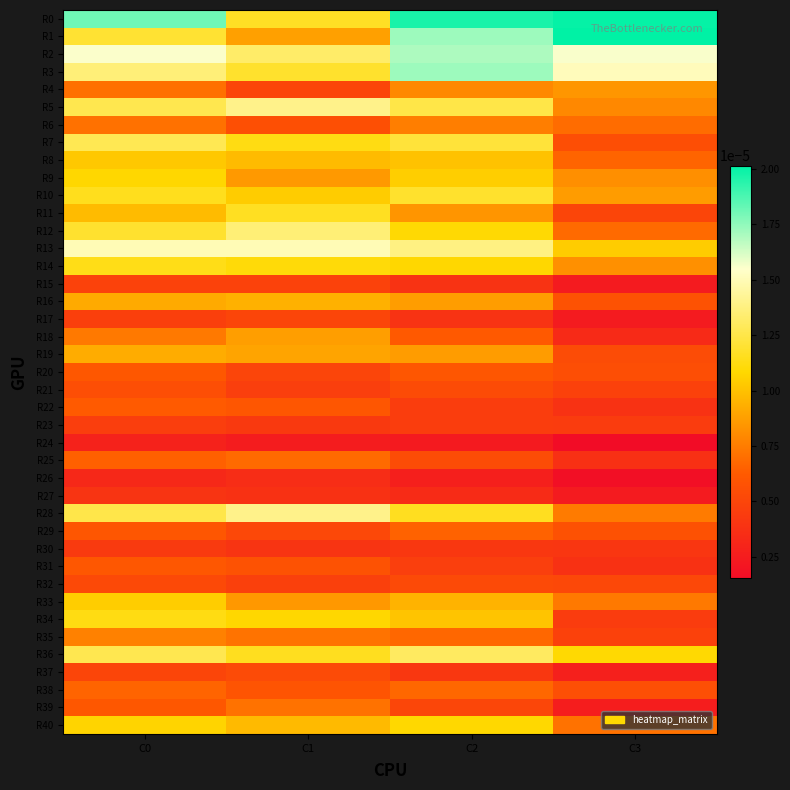

Which series has the widest spread of values?

R1